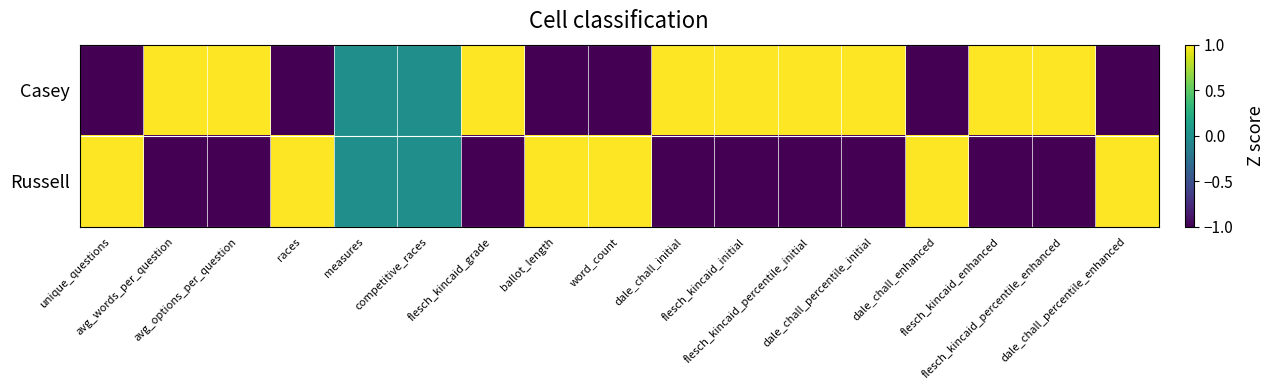

Which label corresponds to the largest value in the chart?

dale_chall_enhanced